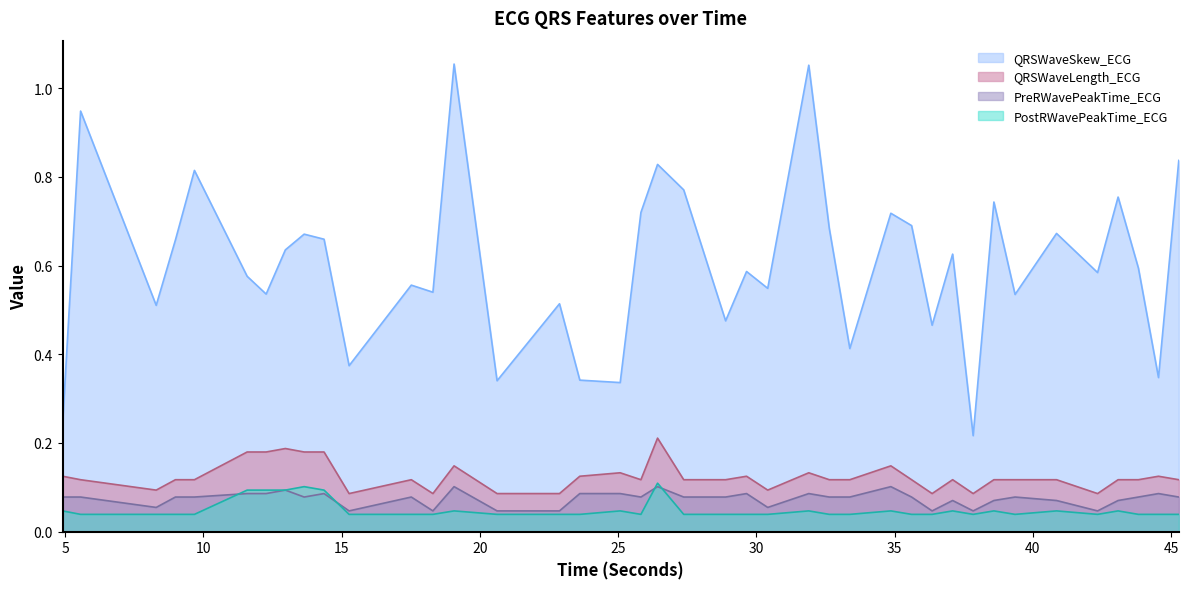

True or false: QRSWaveSkew_ECG and PreRWavePeakTime_ECG cross at least once.

False